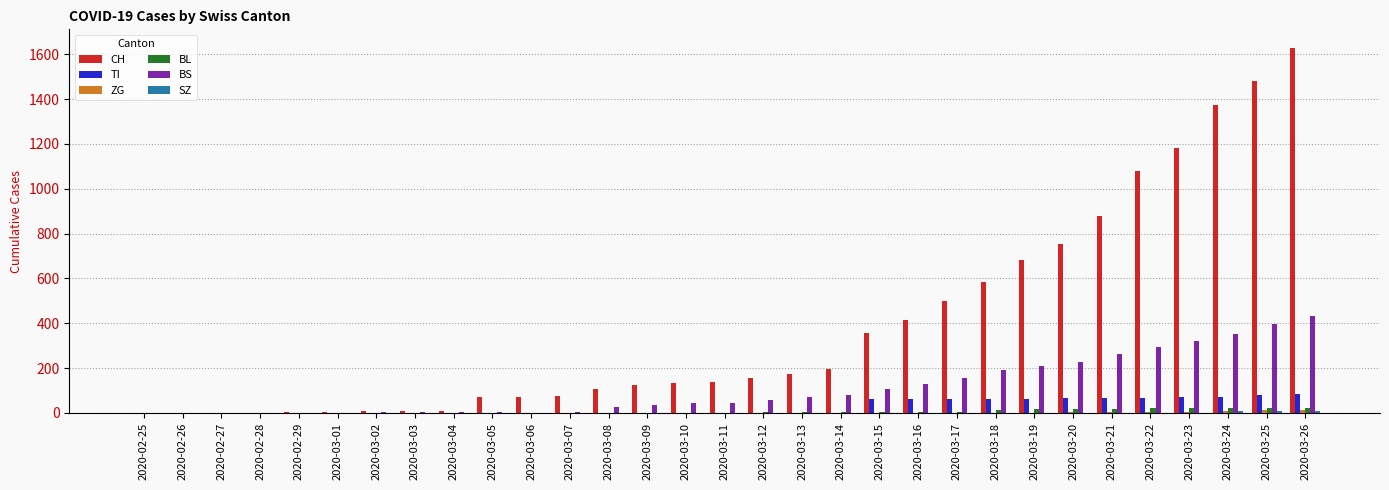

What is the sum of all BL values?

199